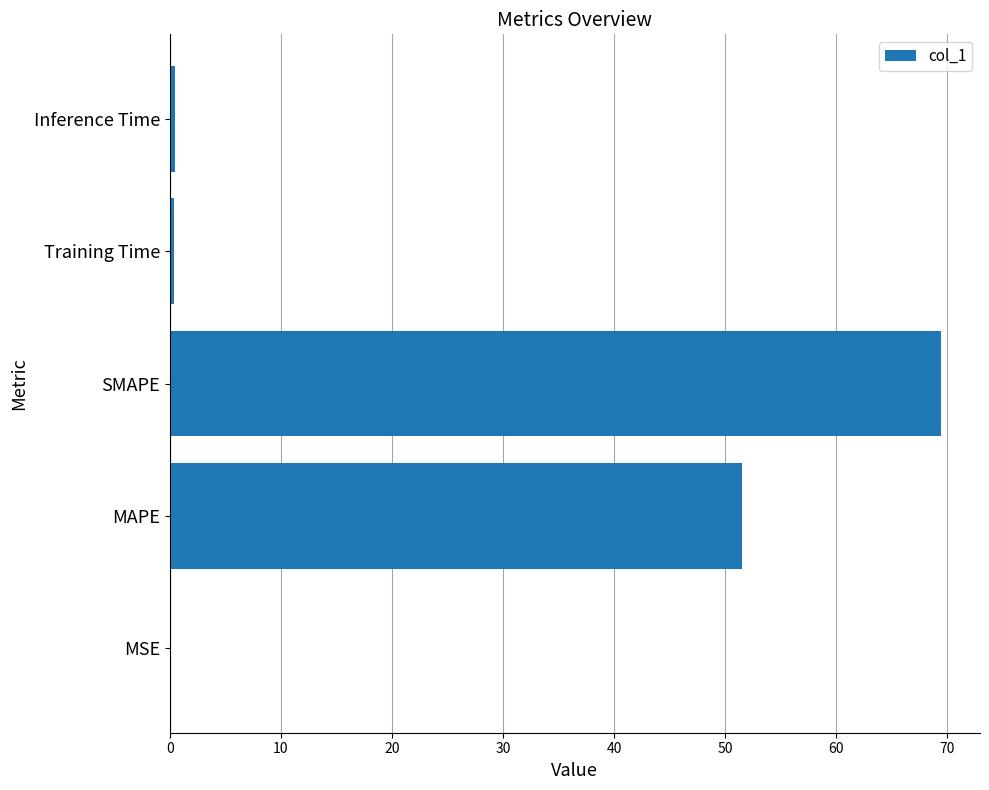

The value at SMAPE is 16.7. True or false?

False